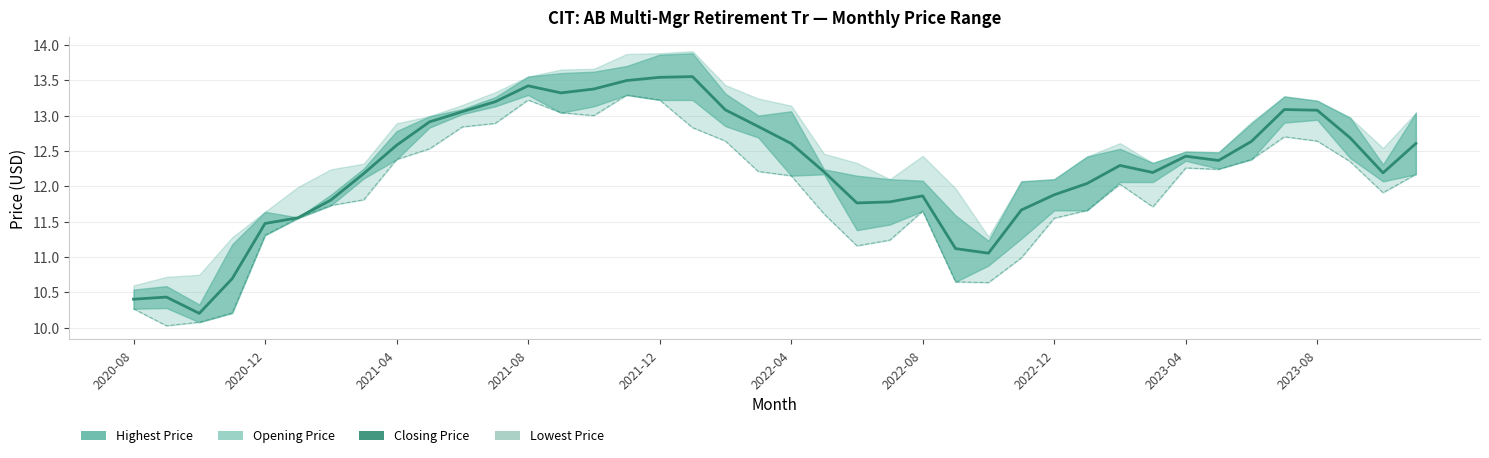

What is the sum of all Lowest Price values?

476.8